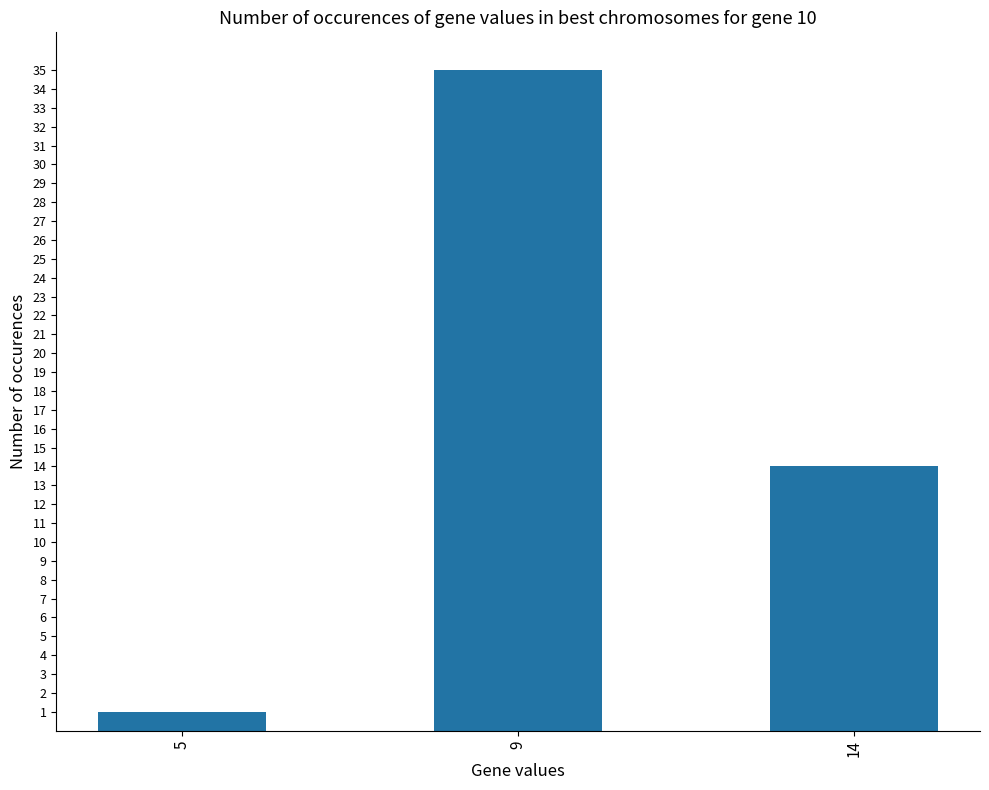

Approximately how many times larger is the value at 9 compared to 14?

2.5